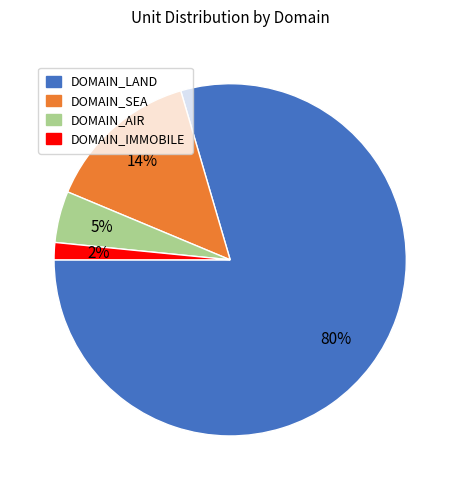

Is it true that DOMAIN_SEA is 20% of the pie?

False